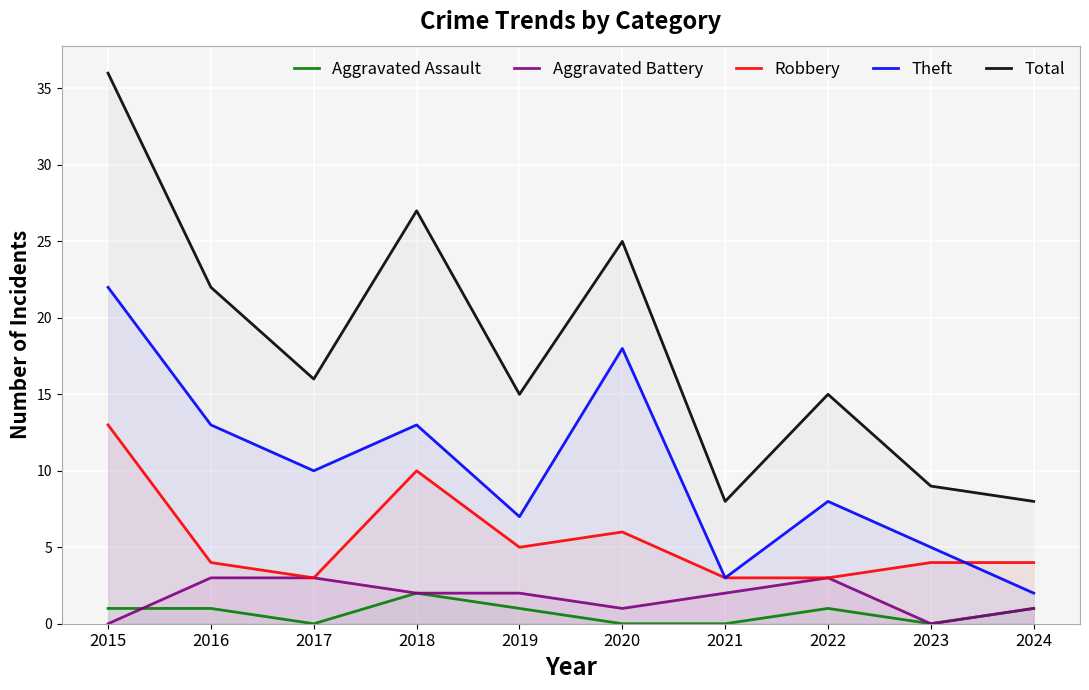

List the series in order of their peak value, lowest first.

Aggravated Assault, Aggravated Battery, Robbery, Theft, Total